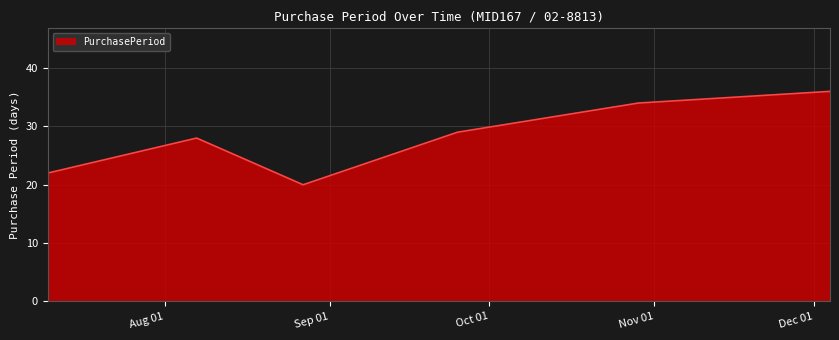

How many distinct data groups are displayed?

1